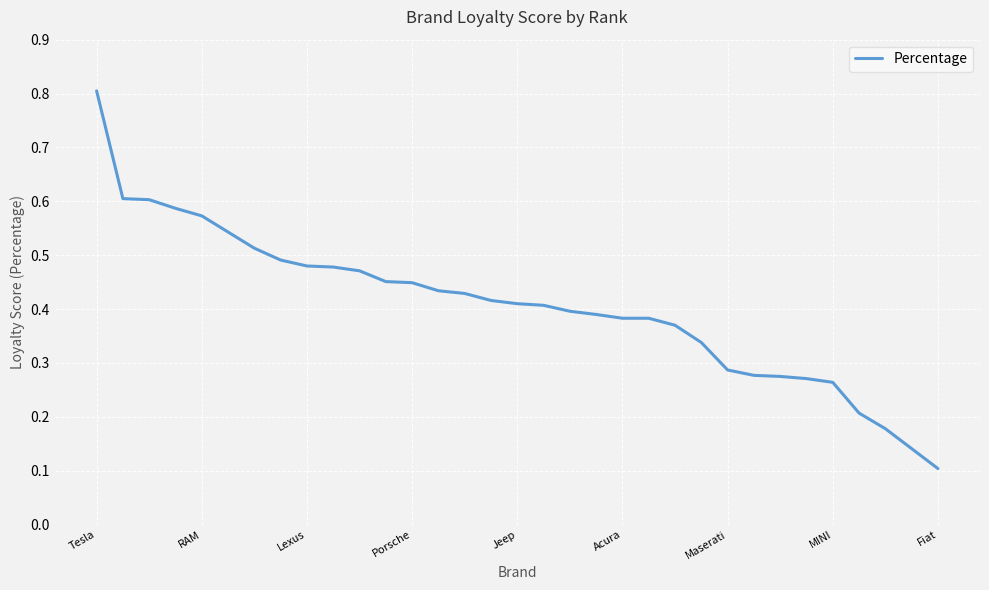

Does the chart display data point markers on the line(s)?

No